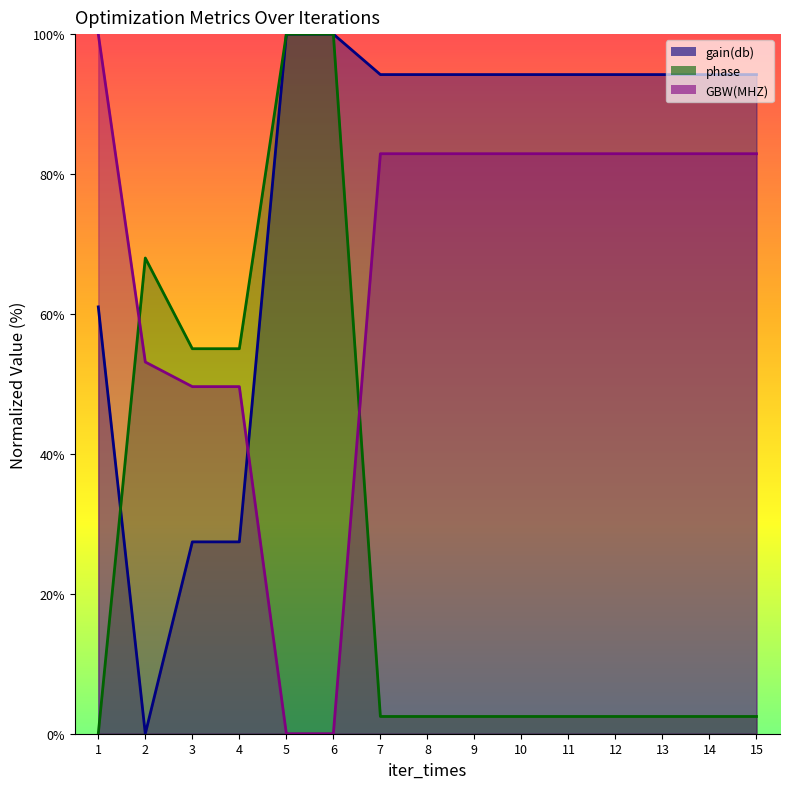

How many data points does each series have?

15